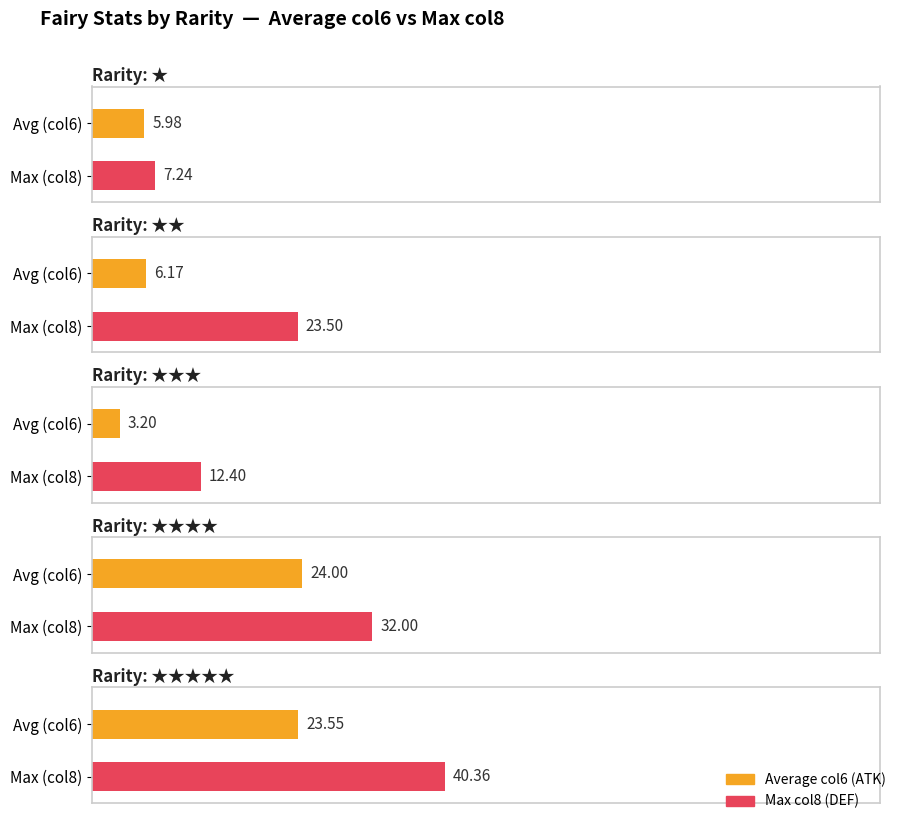

What is the label of the 1st bar from the right?

5